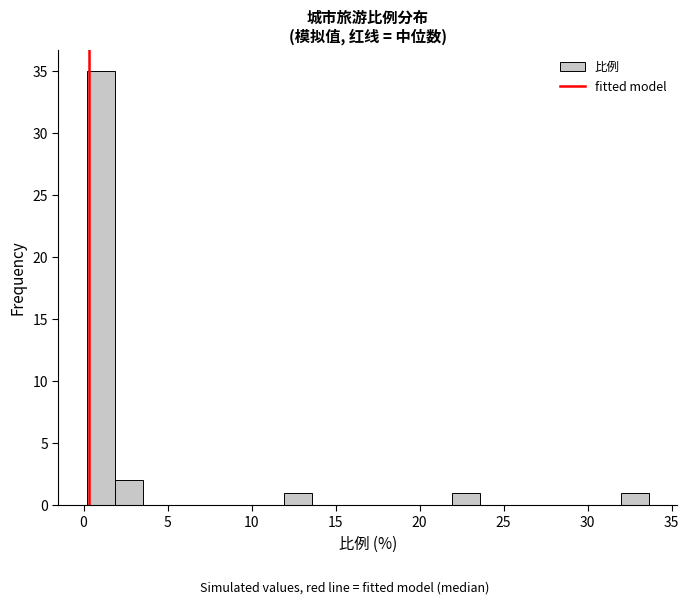

Around what value on the x-axis is the tallest bar? Give the approximate position of its centre, as read against the axis.

1.0